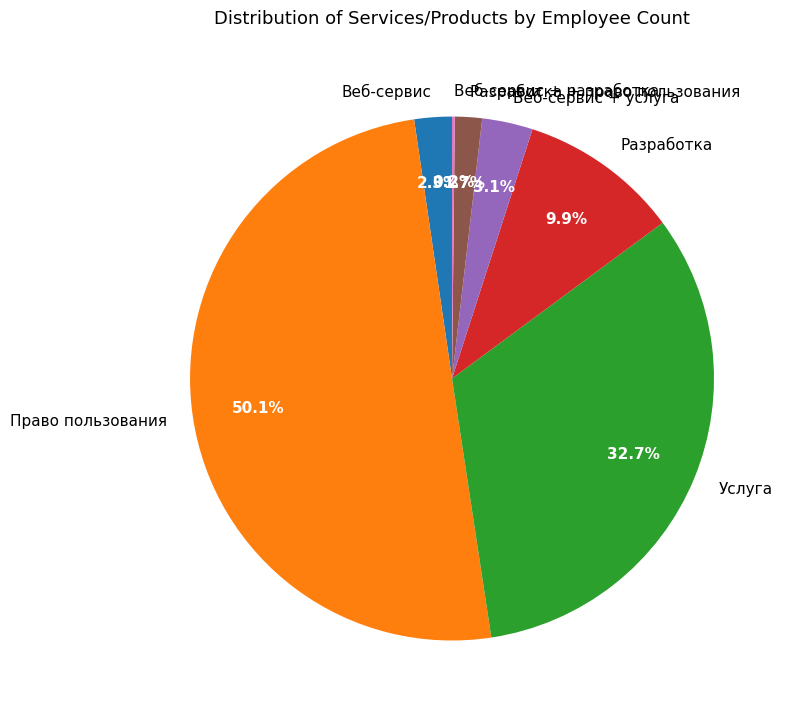

Combined, do Веб-сервис + услуга and Разработка account for over 50%?

No